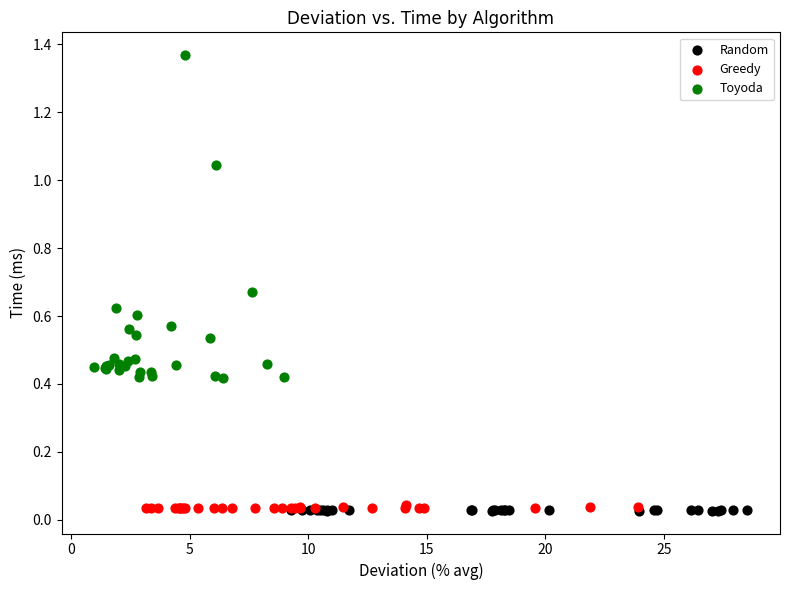

Which series contains the highest Y value?

Toyoda